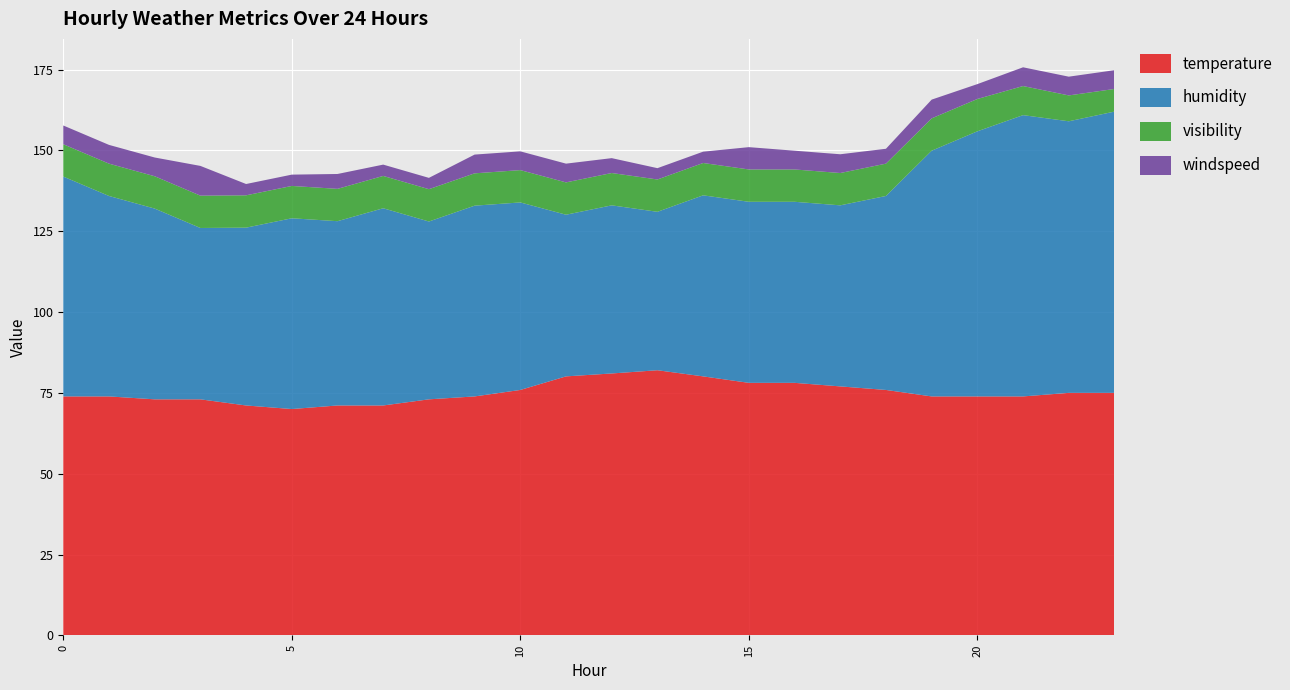

Reading left to right, transcribe all the data shown in this chart.

temperature: 73.9	73.9	73.0	73.0	71.1	70.0	71.1	71.1	73.0	73.9	75.9	80.1	81.0	82.0	80.1	78.1	78.1	77.0	75.9	73.9	73.9	73.9	75.0	75.0
humidity: 68.0	62.0	59.0	53.0	55.0	59.0	57.0	61.0	55.0	59.0	58.0	50.0	52.0	49.0	56.0	56.0	56.0	56.0	60.0	76.0	82.0	87.0	84.0	87.0
visibility: 10.0	10.0	10.0	10.0	10.0	10.0	10.0	10.0	10.0	10.0	10.0	10.0	10.0	10.0	10.0	10.0	10.0	10.0	10.0	10.0	10.0	9.0	8.0	7.0
windspeed: 5.8	5.8	5.8	9.2	3.5	3.5	4.6	3.5	3.5	5.8	5.8	5.8	4.6	3.5	3.5	6.9	5.8	5.8	4.6	5.8	4.6	5.8	5.8	5.8